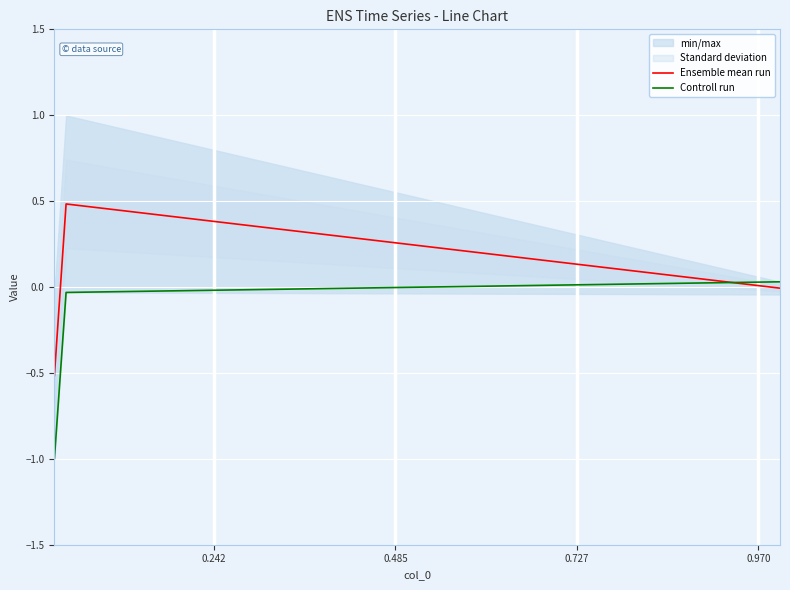

What is the lowest value of the Ensemble mean run series?

-0.5